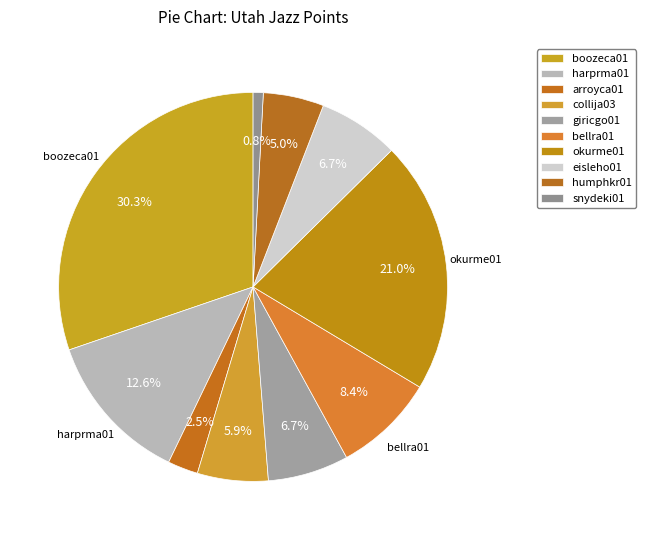

Do arroyca01 and okurme01 together represent more than half of the pie?

No